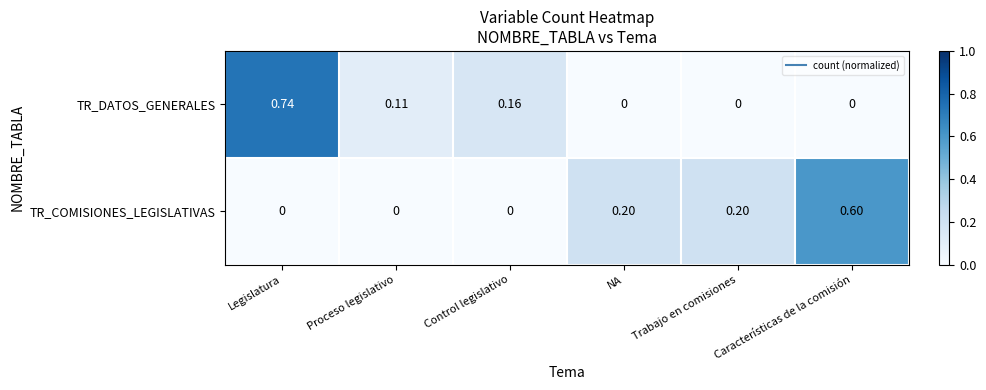

Which series has the widest spread of values?

TR_DATOS_GENERALES